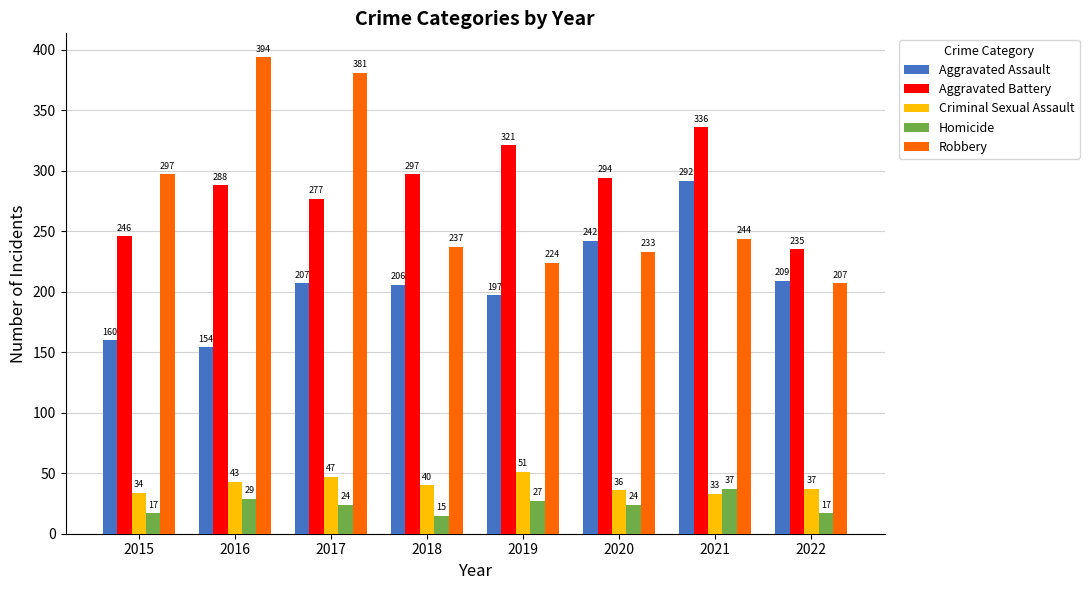

What is the highest value of the Aggravated Assault series?

292